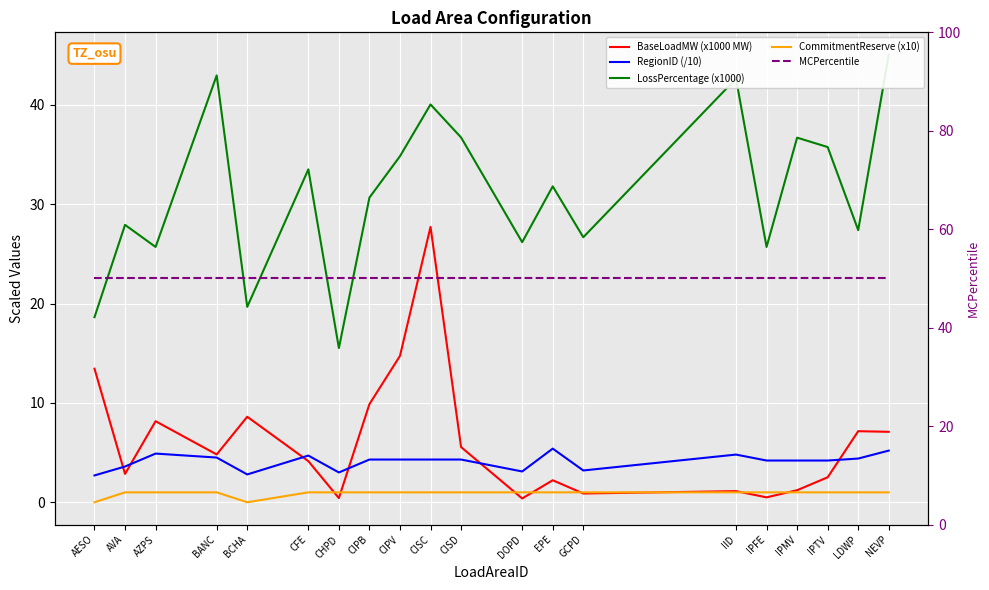

Reading left to right, transcribe all the data shown in this chart.

BaseLoadMW (x1000 MW): AESO=13.4	AVA=2.9	AZPS=8.2	BANC=4.8	BCHA=8.6	CFE=4.1	CHPD=0.4	CIPB=9.9	CIPV=14.7	CISC=27.7	CISD=5.6	DOPD=0.4	EPE=2.2	GCPD=0.9	IID=1.1	IPFE=0.5	IPMV=1.2	IPTV=2.5	LDWP=7.2	NEVP=7.1
RegionID (/10): AESO=2.7	AVA=3.6	AZPS=4.9	BANC=4.5	BCHA=2.8	CFE=4.7	CHPD=3.0	CIPB=4.3	CIPV=4.3	CISC=4.3	CISD=4.3	DOPD=3.1	EPE=5.4	GCPD=3.2	IID=4.8	IPFE=4.2	IPMV=4.2	IPTV=4.2	LDWP=4.4	NEVP=5.2
LossPercentage (x1000): AESO=18.6	AVA=27.9	AZPS=25.7	BANC=43.0	BCHA=19.7	CFE=33.5	CHPD=15.5	CIPB=30.7	CIPV=34.8	CISC=40.0	CISD=36.7	DOPD=26.2	EPE=31.8	GCPD=26.7	IID=42.6	IPFE=25.7	IPMV=36.7	IPTV=35.7	LDWP=27.4	NEVP=45.0
CommitmentReserve (x10): AESO=0.0	AVA=1.0	AZPS=1.0	BANC=1.0	BCHA=0.0	CFE=1.0	CHPD=1.0	CIPB=1.0	CIPV=1.0	CISC=1.0	CISD=1.0	DOPD=1.0	EPE=1.0	GCPD=1.0	IID=1.0	IPFE=1.0	IPMV=1.0	IPTV=1.0	LDWP=1.0	NEVP=1.0
MCPercentile: AESO=50.0	AVA=50.0	AZPS=50.0	BANC=50.0	BCHA=50.0	CFE=50.0	CHPD=50.0	CIPB=50.0	CIPV=50.0	CISC=50.0	CISD=50.0	DOPD=50.0	EPE=50.0	GCPD=50.0	IID=50.0	IPFE=50.0	IPMV=50.0	IPTV=50.0	LDWP=50.0	NEVP=50.0